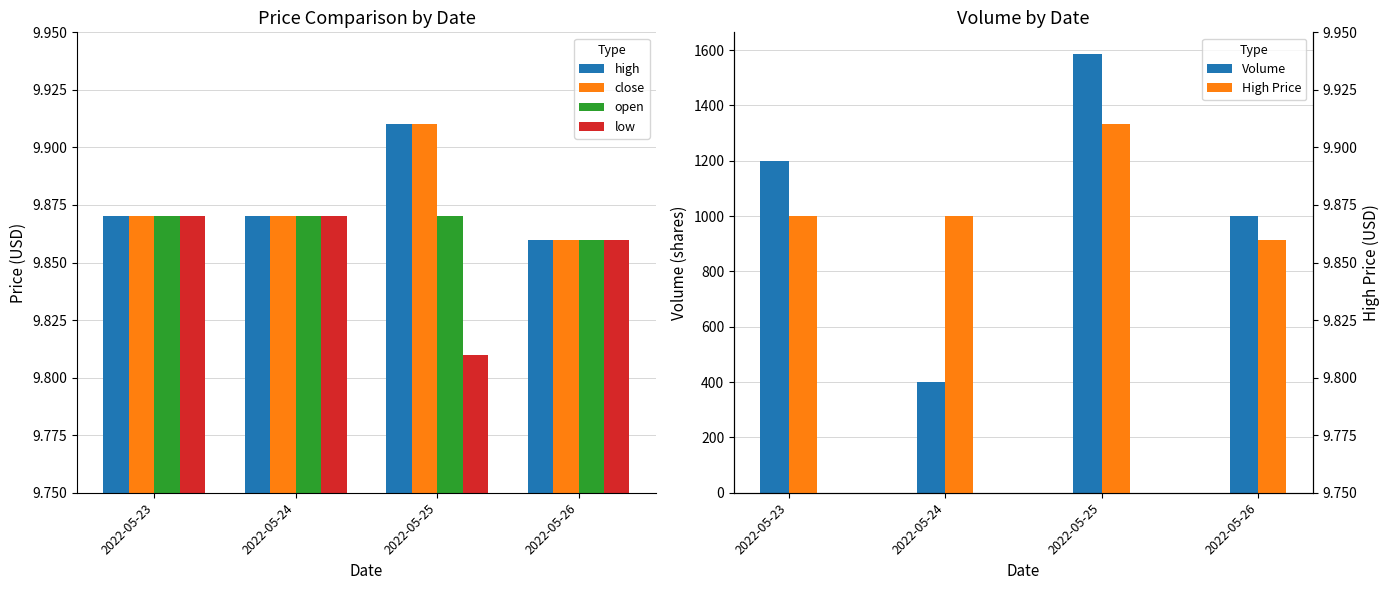

Reading left to right, transcribe all the data shown in this chart.

high: 2022-05-23=9.9	2022-05-24=9.9	2022-05-25=9.9	2022-05-26=9.9
close: 2022-05-23=9.9	2022-05-24=9.9	2022-05-25=9.9	2022-05-26=9.9
open: 2022-05-23=9.9	2022-05-24=9.9	2022-05-25=9.9	2022-05-26=9.9
low: 2022-05-23=9.9	2022-05-24=9.9	2022-05-25=9.8	2022-05-26=9.9
Volume: 2022-05-23=1200.0	2022-05-24=400.0	2022-05-25=1585.0	2022-05-26=1000.0
High Price: 2022-05-23=9.9	2022-05-24=9.9	2022-05-25=9.9	2022-05-26=9.9